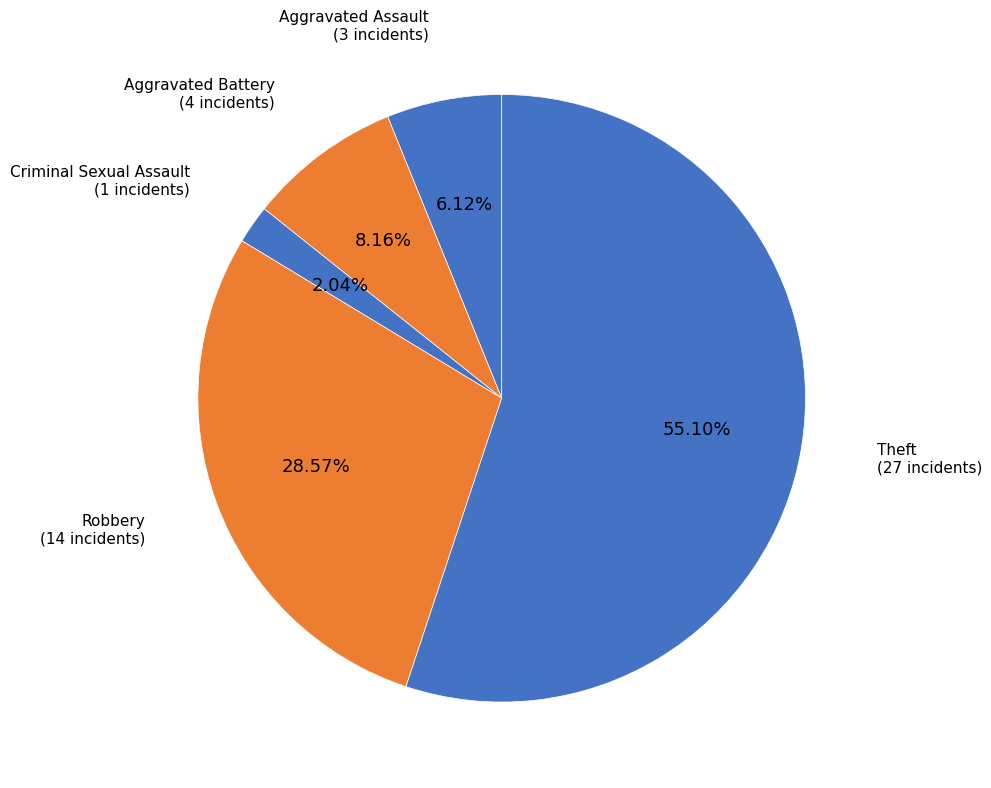

Rank the categories by value from lowest to highest.

Criminal Sexual Assault, Aggravated Assault, Aggravated Battery, Robbery, Theft